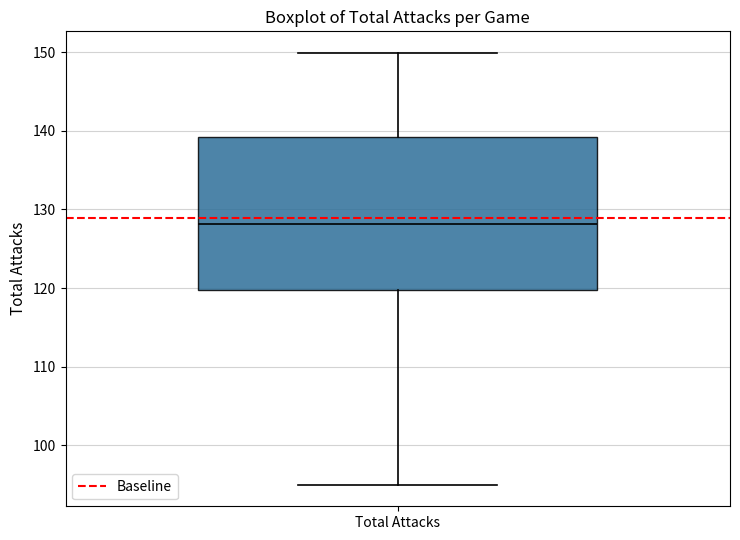

Transcribe this box plot: give where the median line is, the range the box spans, and where the two whiskers end, as read against the y-axis. The values are not printed on the chart, so give them approximately, as read against the axis.

median 128, box 120 to 139, whiskers 95 to 150